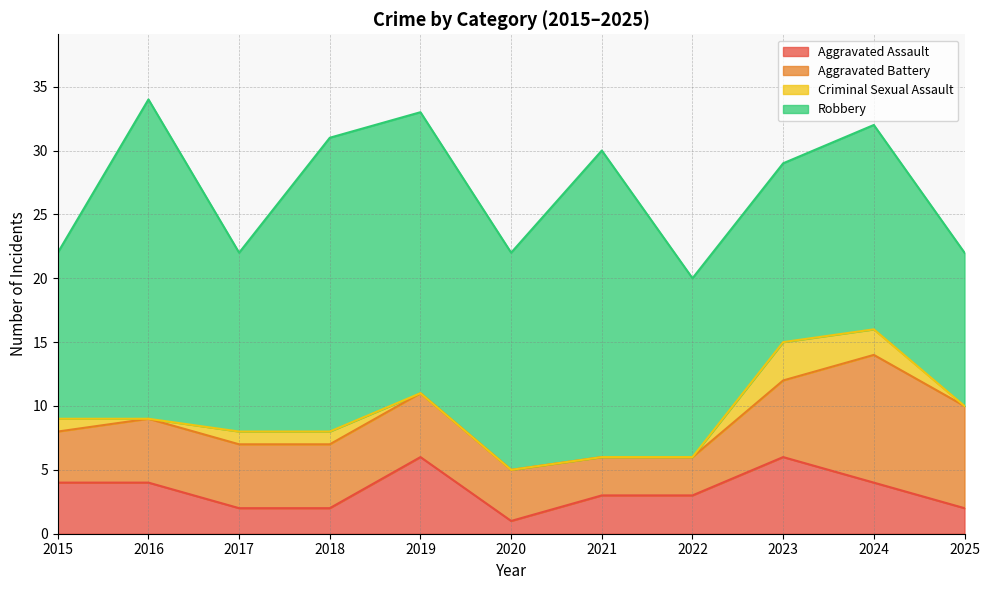

What is the spread (max minus min) of values at 2020?

17